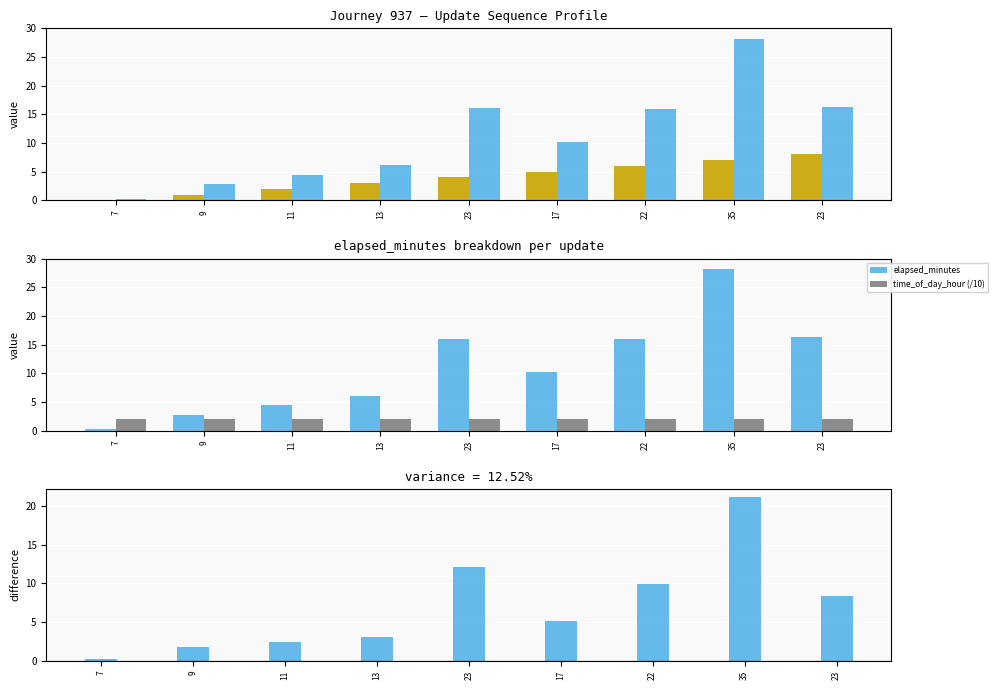

How many distinct data groups are displayed?

4